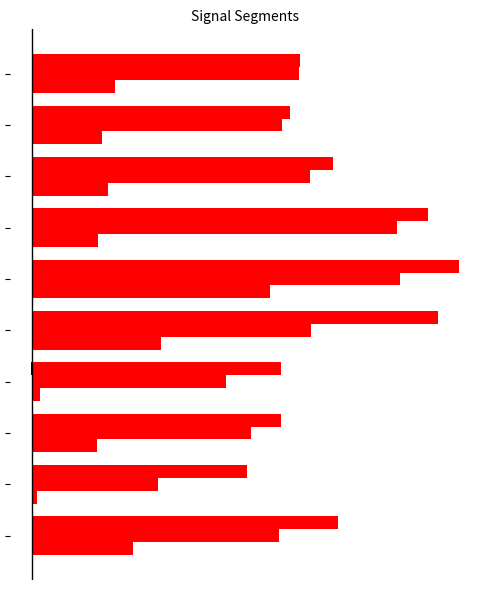

Reading left to right, what are all the values shown in this chart?

Signal_Value_1: -0.0	-0.0	-0.0	-0.0	-0.0	-0.0	-0.0	-0.0	-0.0	-0.0
Signal_Value_2: -0.0	-0.0	-0.0	-0.0	-0.0	-0.0	-0.0	-0.0	-0.0	-0.0
Signal_Value_3: -0.0	-0.0	-0.0	-0.0	-0.0	-0.0	-0.0	-0.0	-0.0	-0.0
Signal_Value_50: 0.1	0.0	0.1	0.0	0.1	0.2	0.1	0.1	0.1	0.1
Signal_Value_51: 0.2	0.1	0.2	0.2	0.2	0.3	0.3	0.2	0.2	0.2
Signal_Value_52: 0.3	0.2	0.2	0.2	0.4	0.4	0.4	0.3	0.2	0.2